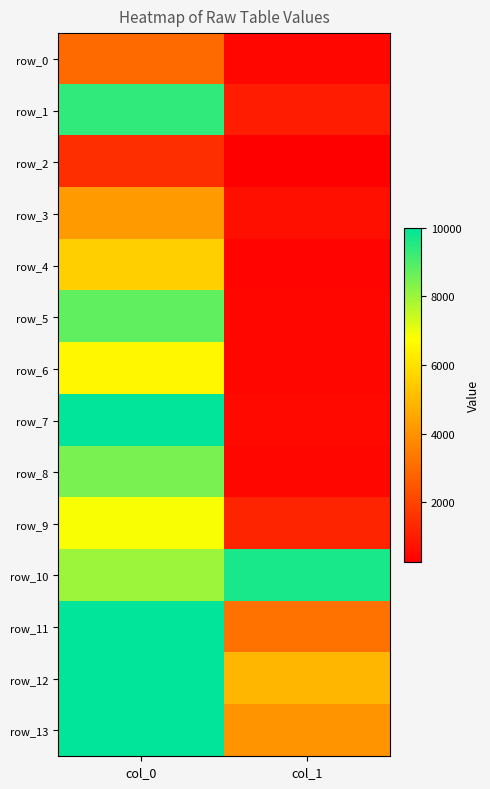

What is the difference between the maximum and minimum values in the row_11 series?

6811.4